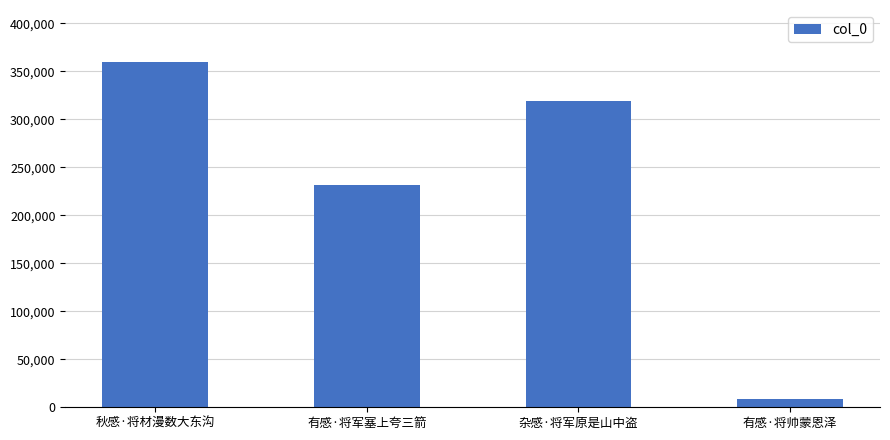

How many data points does each series have?

4